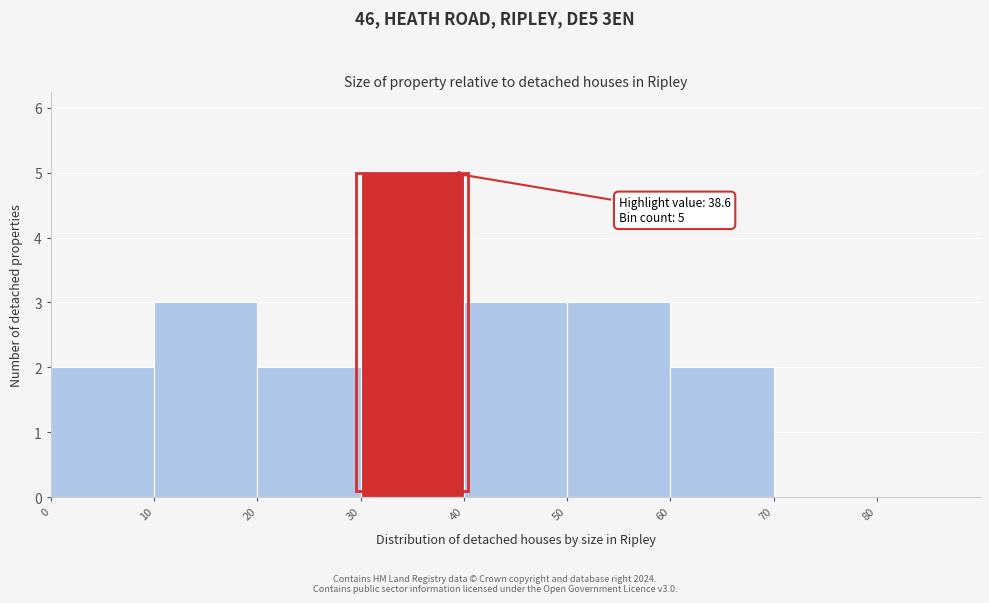

Which range on the x-axis has the tallest bar?

30 to 40